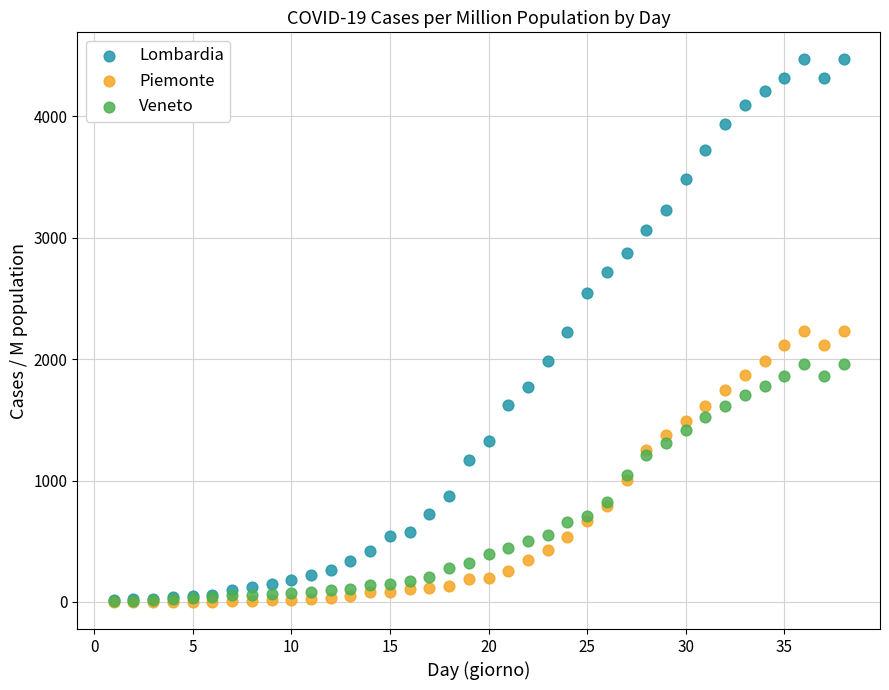

Which series has the largest Y range (max minus min)?

Lombardia